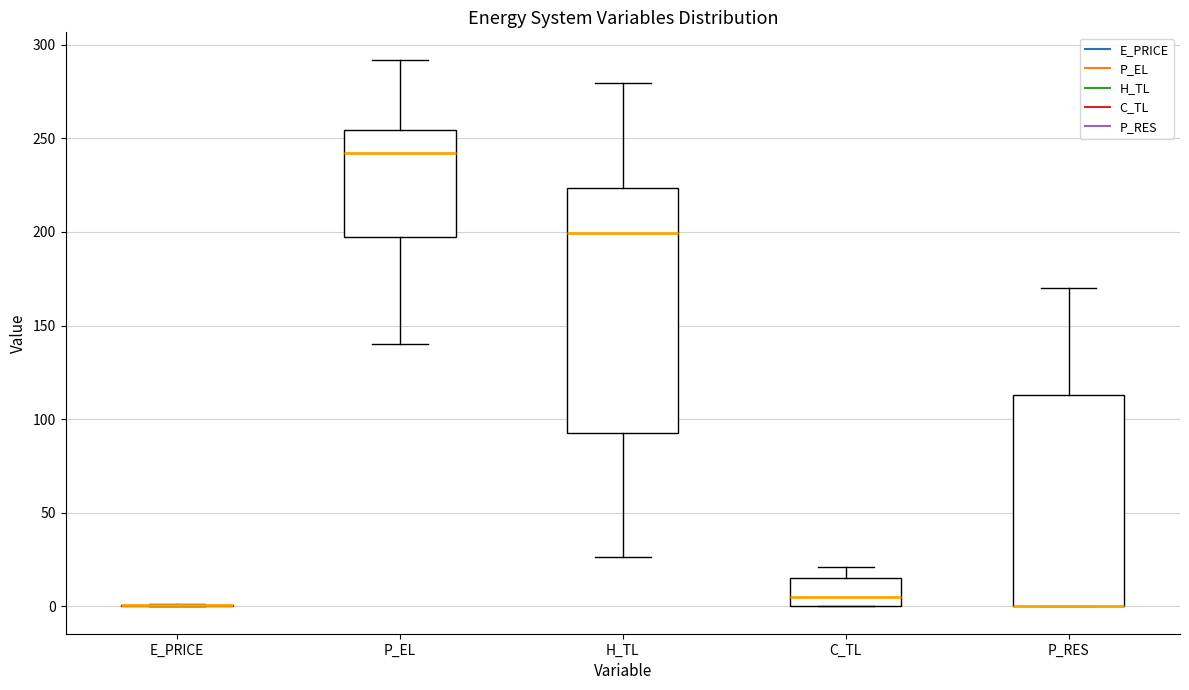

Comparing the boxes themselves (not the whiskers), which one is the tallest?

H_TL